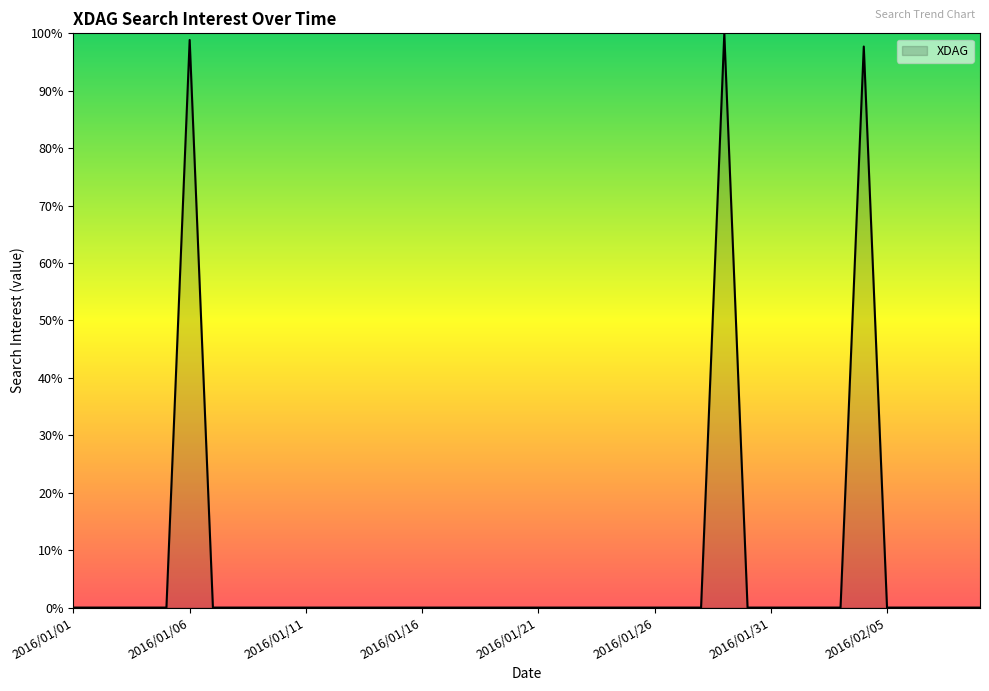

What is the difference between the maximum and minimum values?

100.0